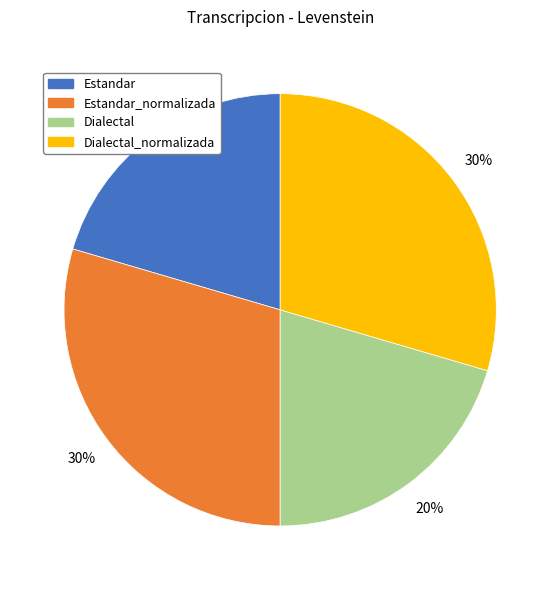

The Estandar_normalizada slice represents 30% of the pie. True or false?

True